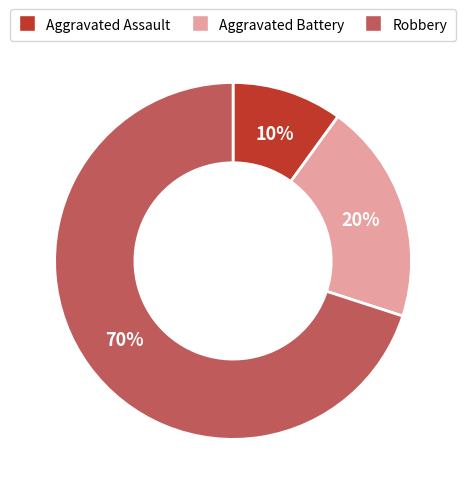

Which slice is the largest?

Robbery